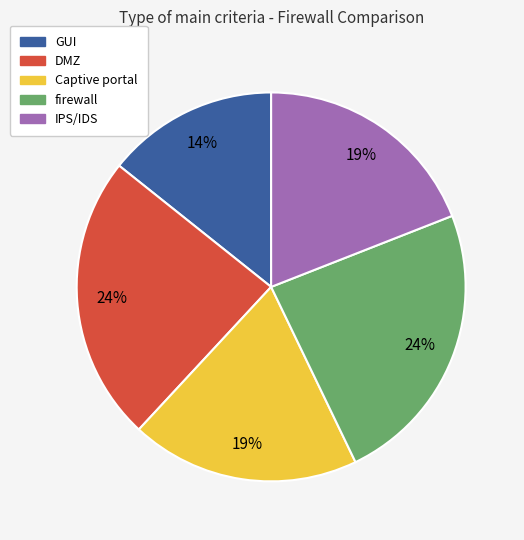

Is it true that DMZ is 24% of the pie?

True